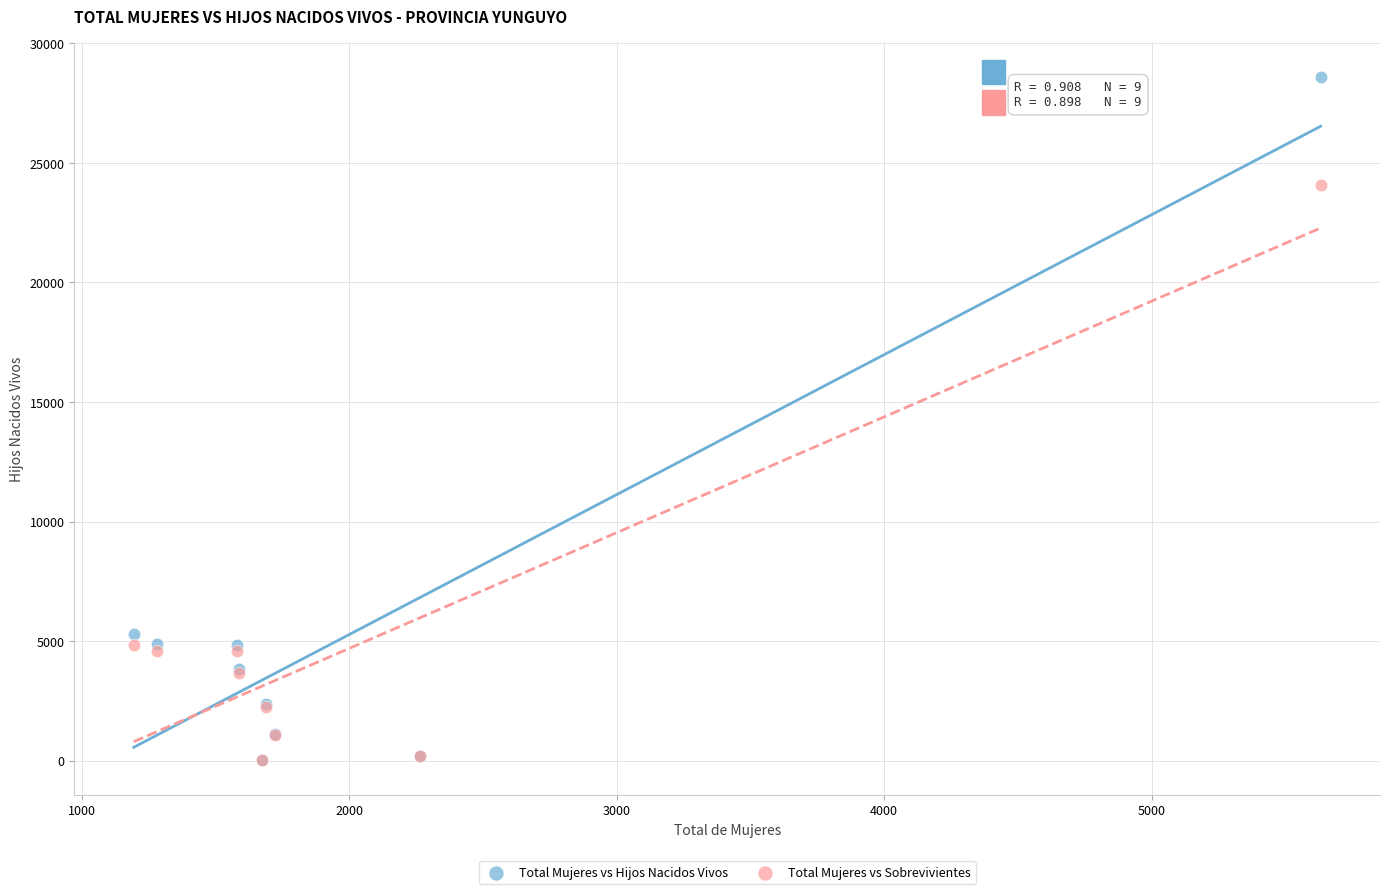

Across all series, what Y value is closest to 14293?

5313